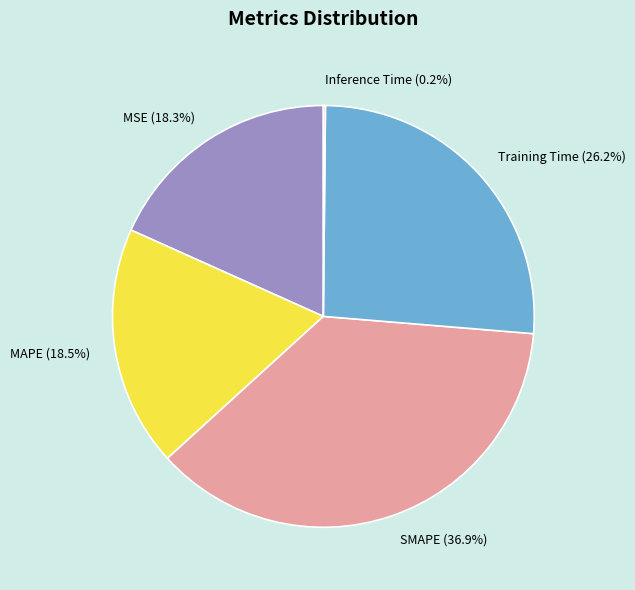

Is the sum of SMAPE (36.9%) and Training Time (26.2%) greater than half?

Yes